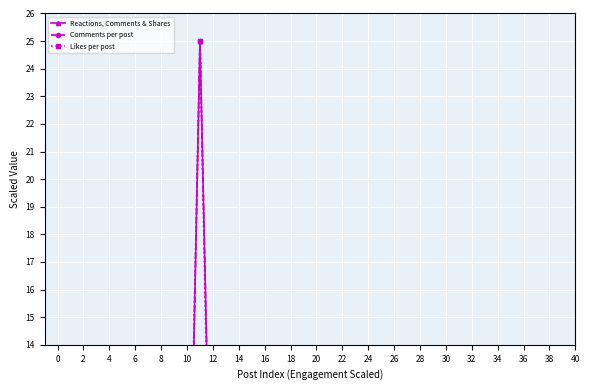

The value of Likes per post at 37 is 0.6. True or false?

False